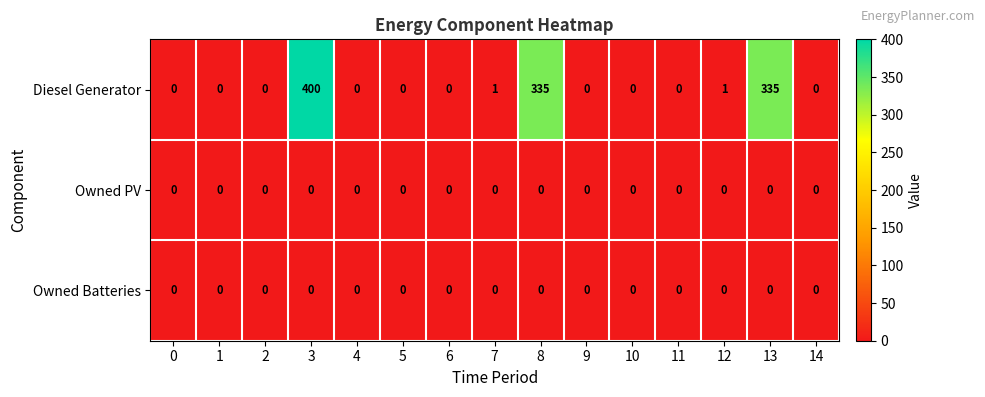

At which category does the chart reach its peak across all series?

3